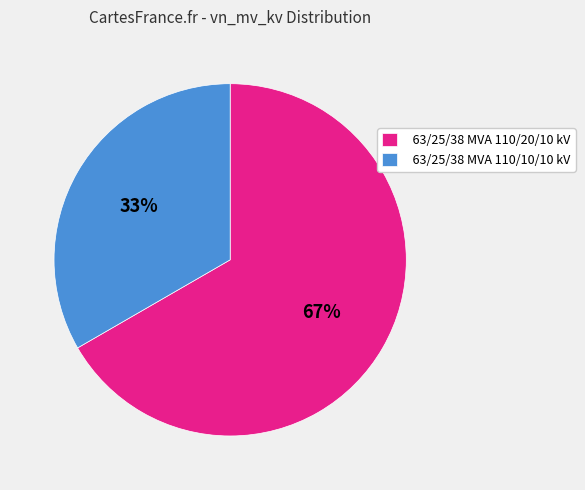

Rank the categories by value from lowest to highest.

63/25/38 MVA 110/10/10 kV, 63/25/38 MVA 110/20/10 kV